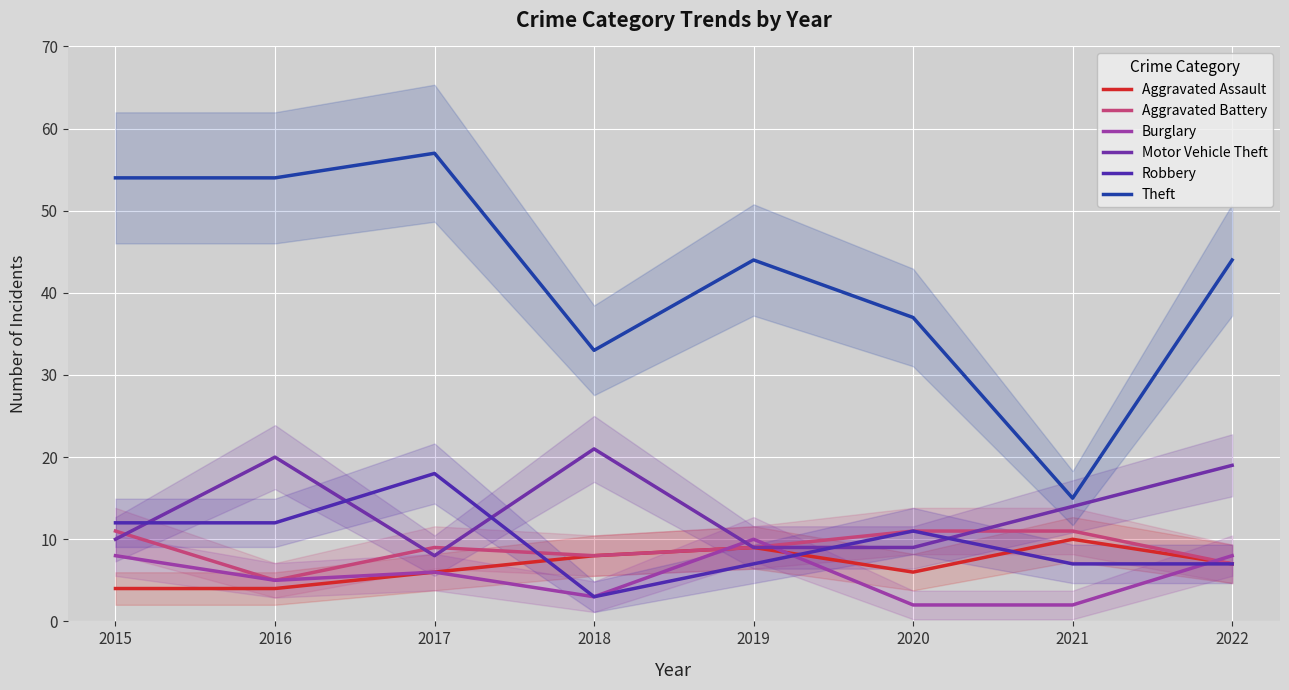

Does the chart display data point markers on the line(s)?

No